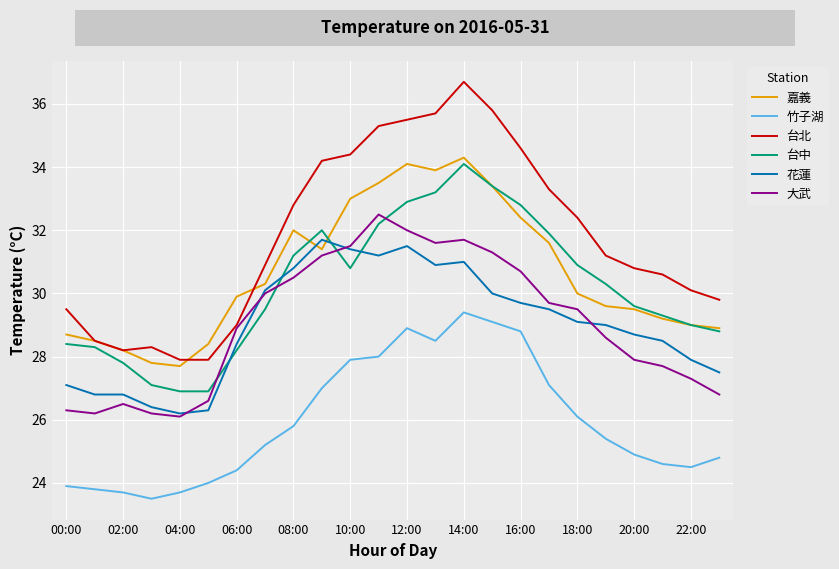

How many values in the 大武 series are below 29?

12